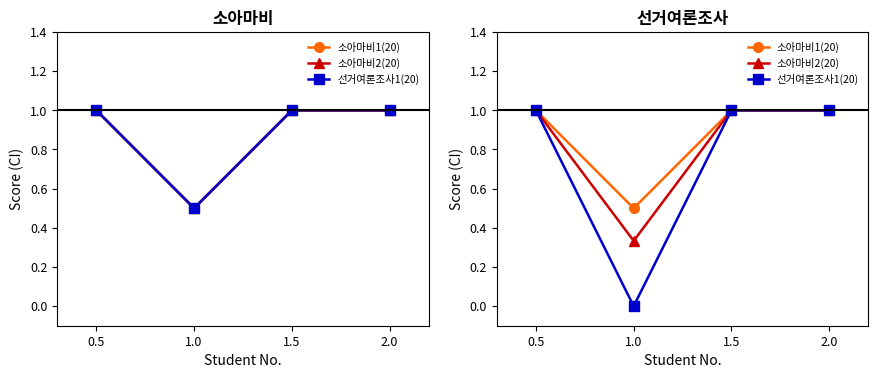

True or false: 소아마비1(20) and 소아마비2(20) cross at least once.

False